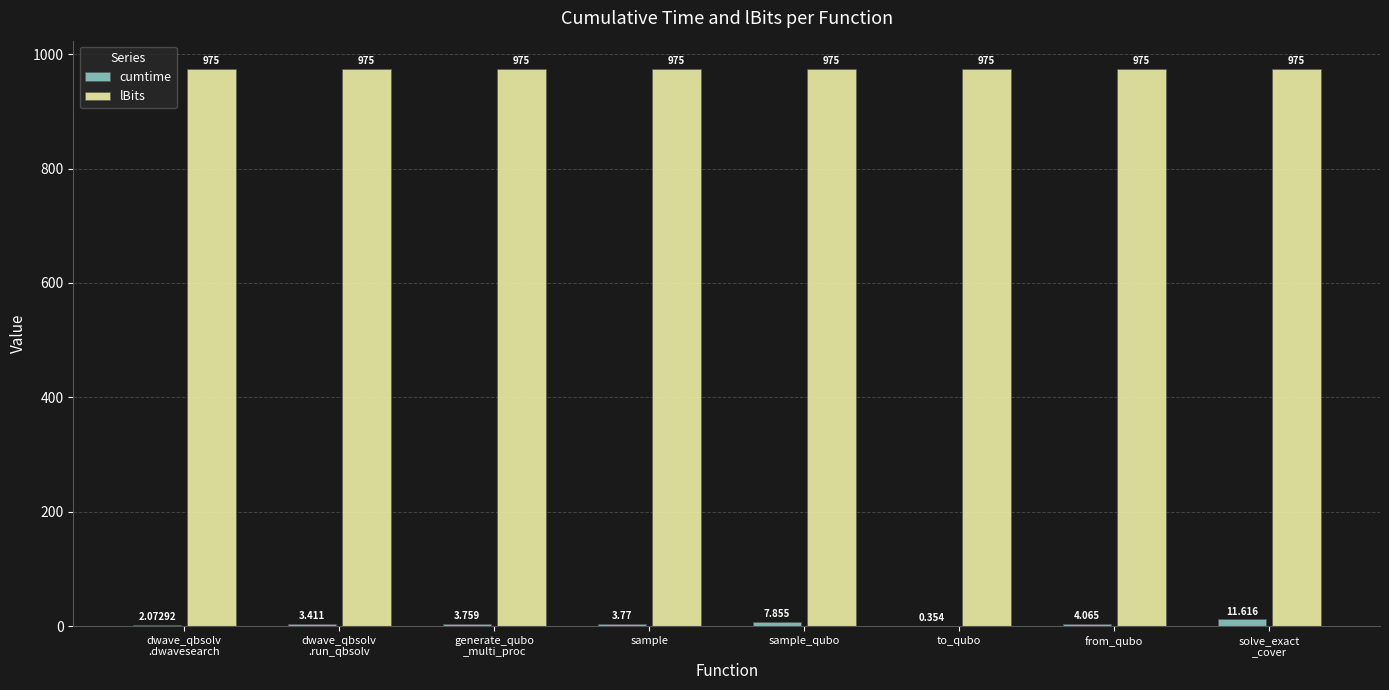

What is the greatest value displayed?

975.0